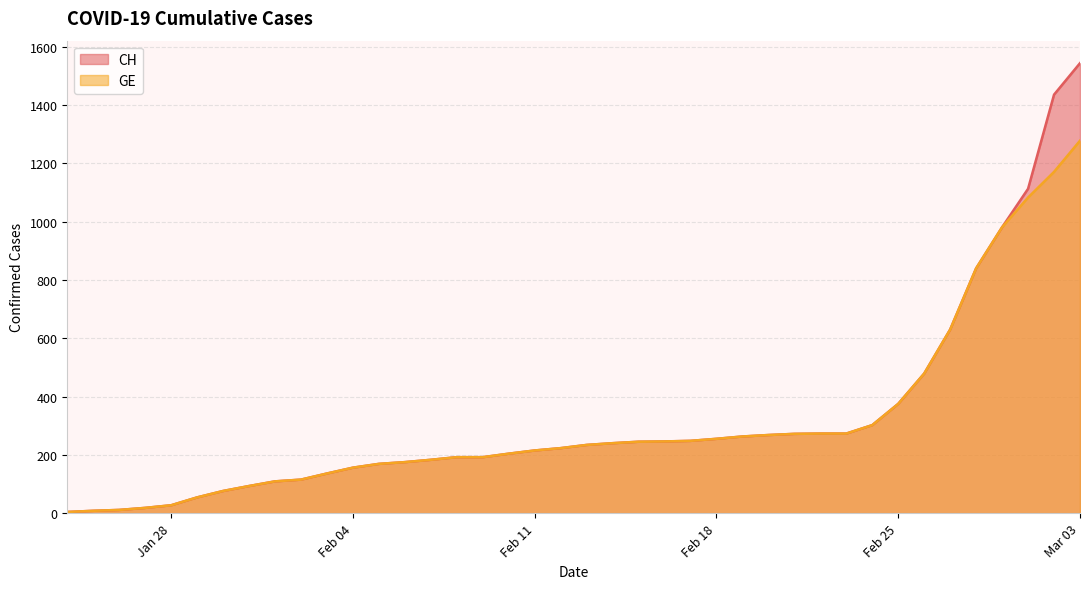

What are all the series names shown in the legend?

CH, GE